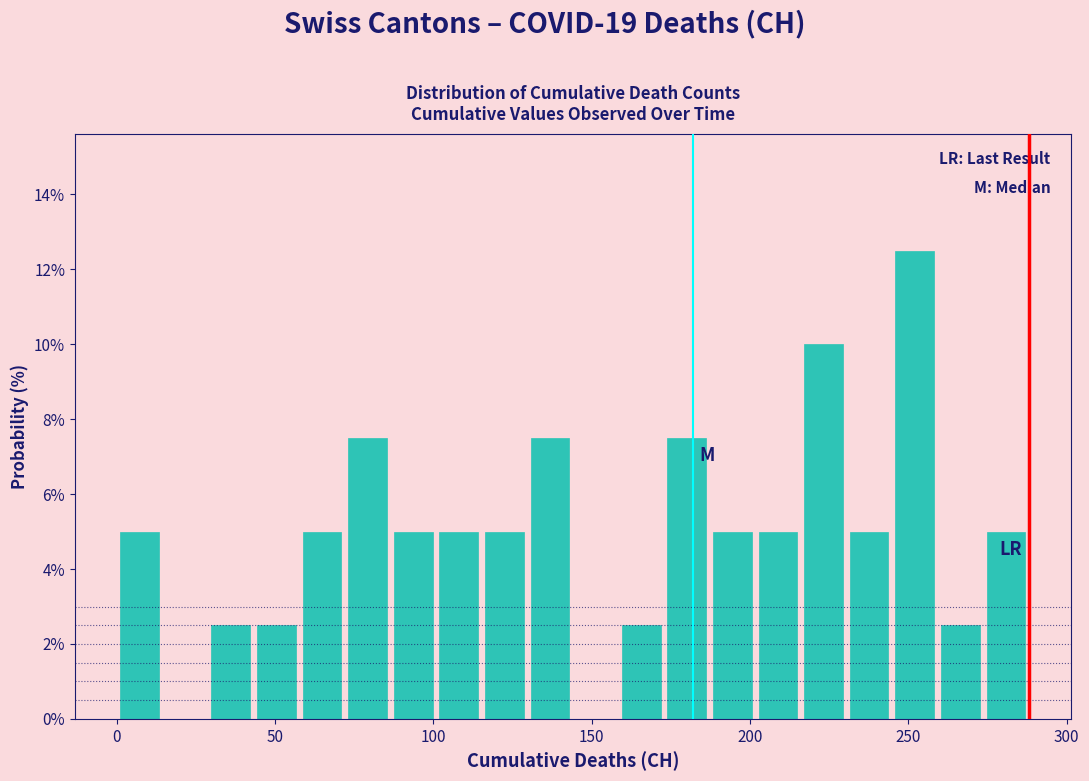

Read against the x-axis, roughly where is the centre of the tallest bar?

250